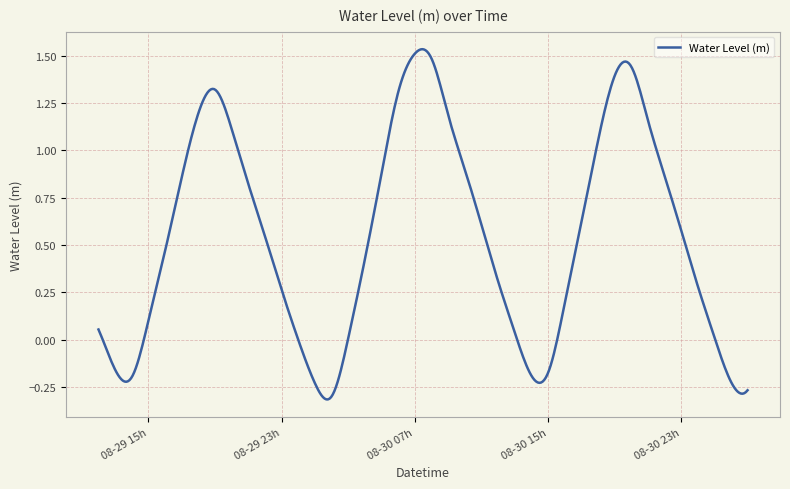

What is the difference between the maximum and minimum values?

1.9